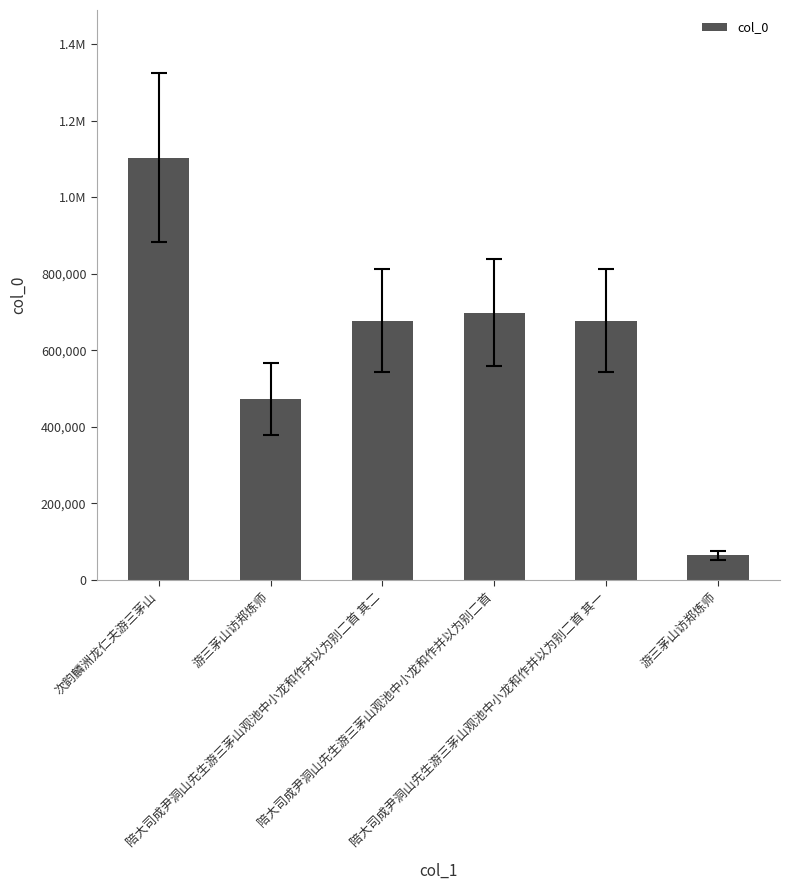

Does the chart contain any negative values?

No